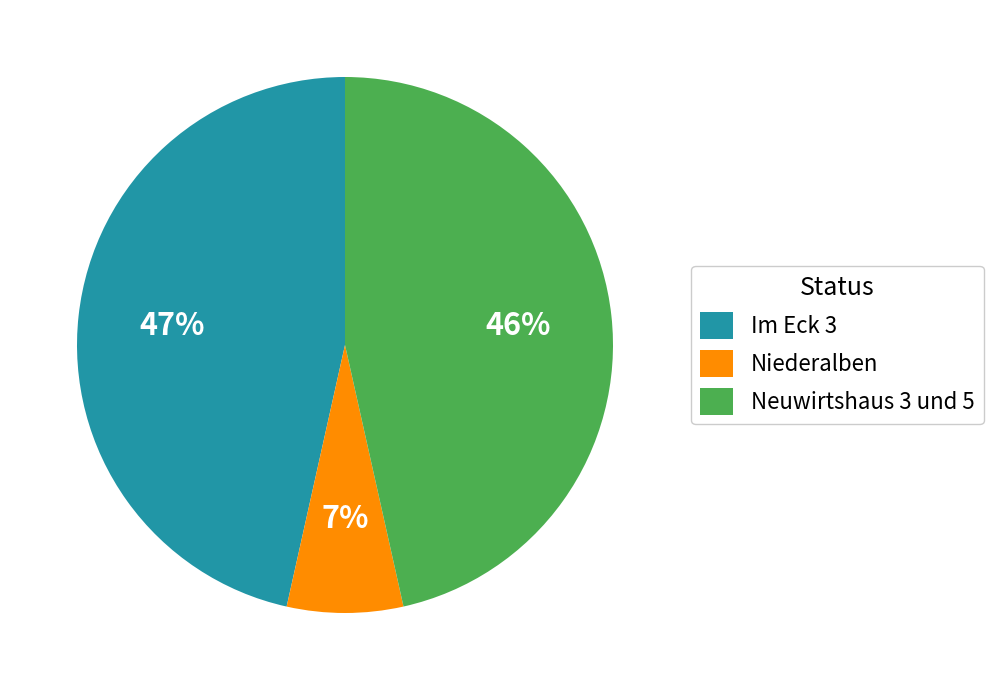

What is the smallest slice in the pie chart?

Niederalben